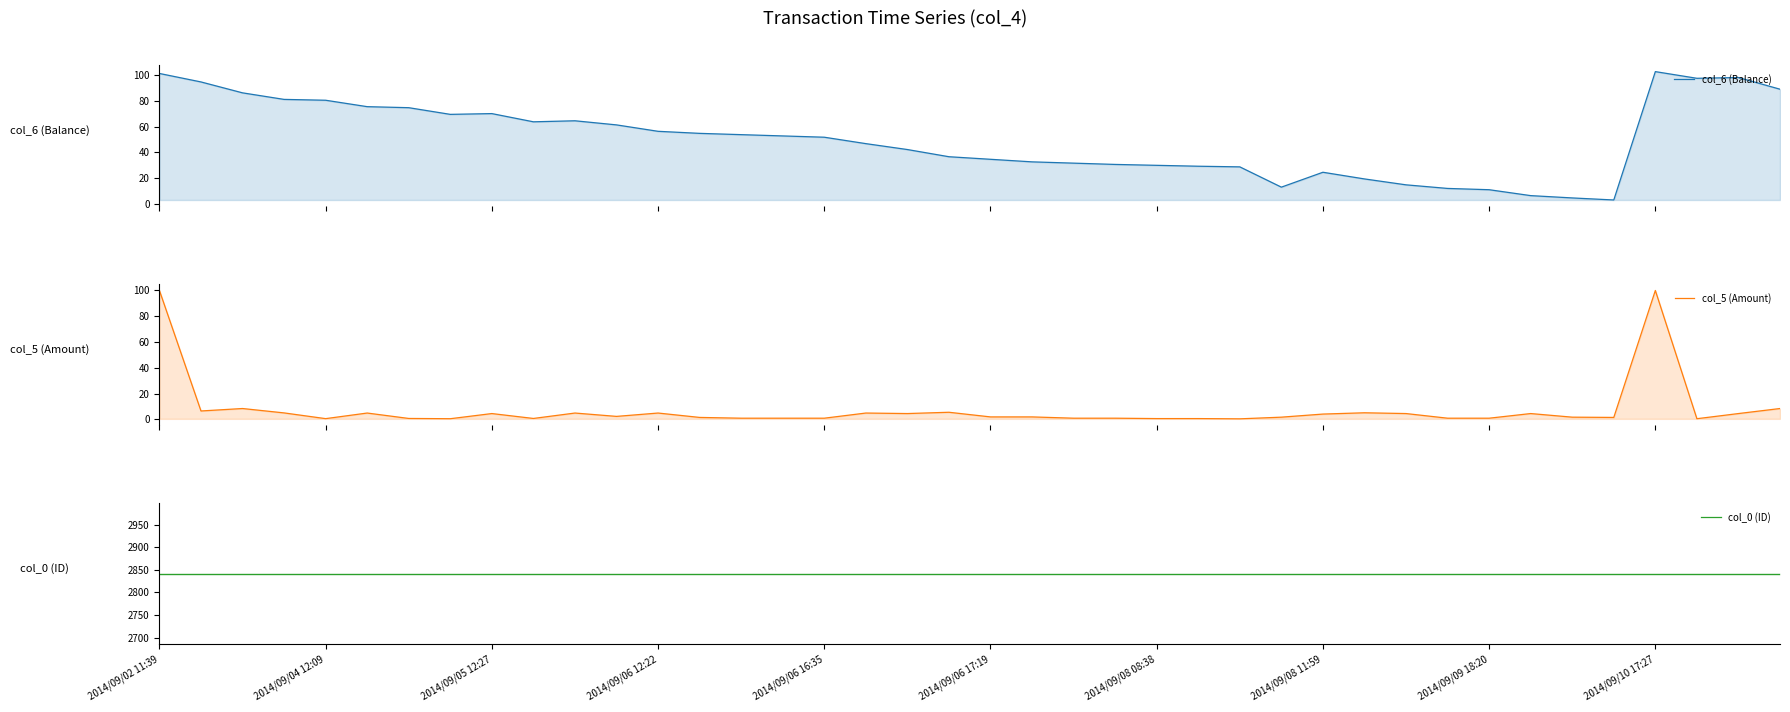

What are all the series names shown in the legend?

col_6 (Balance), col_5 (Amount), col_0 (ID)